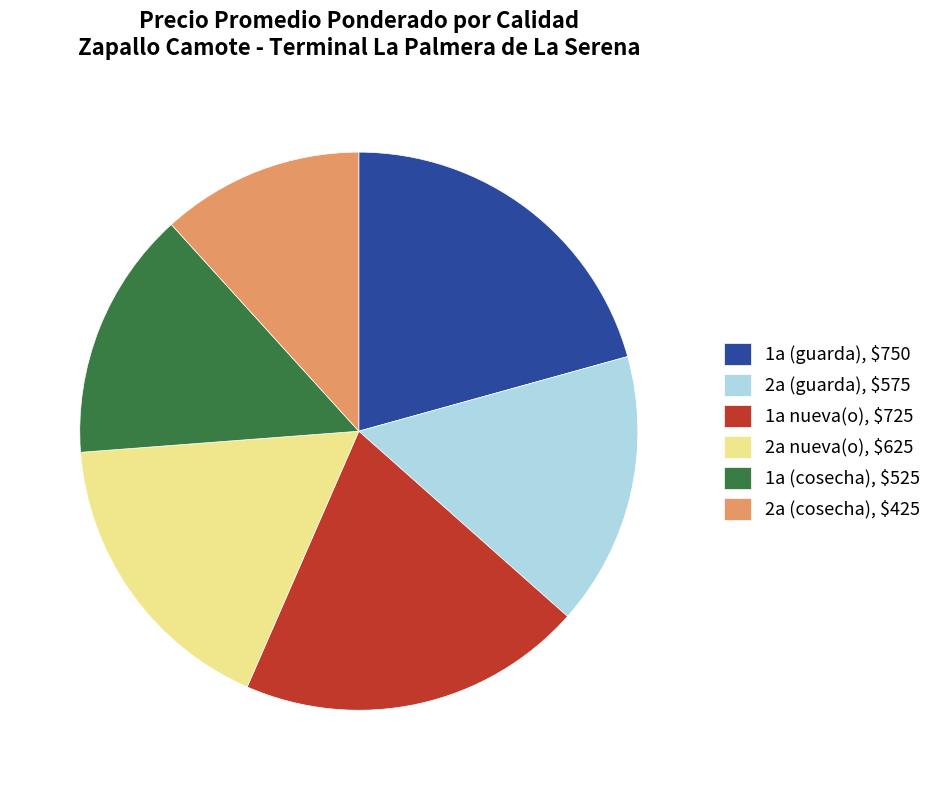

Does any single category account for the majority?

No